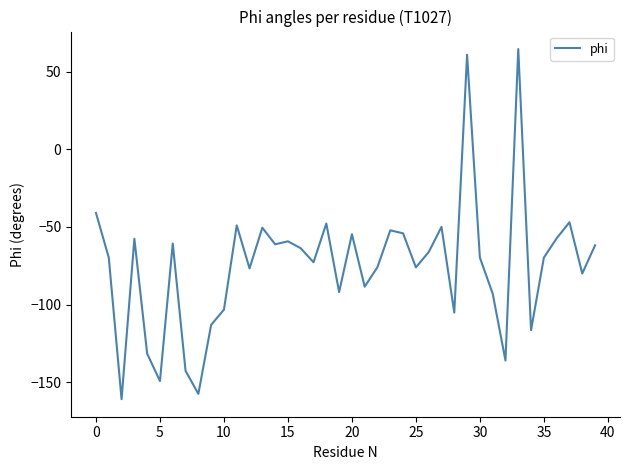

What is the maximum value shown in the chart?

64.6